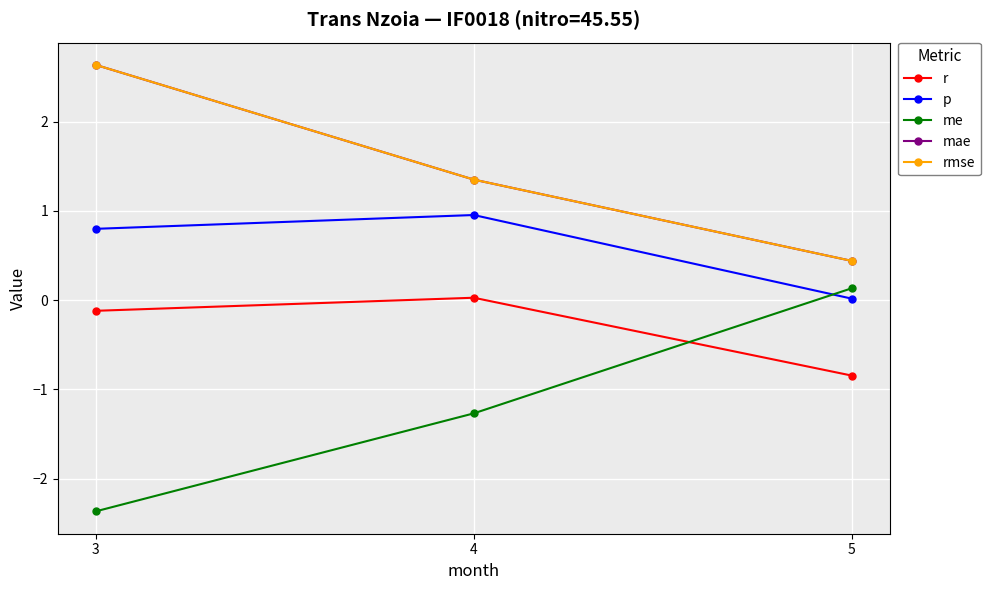

Reading left to right, what are all the values shown in this chart?

r: 3=-0.1	4=0.0	5=-0.8
p: 3=0.8	4=1.0	5=0.0
me: 3=-2.4	4=-1.3	5=0.1
mae: 3=2.6	4=1.4	5=0.4
rmse: 3=2.6	4=1.4	5=0.4